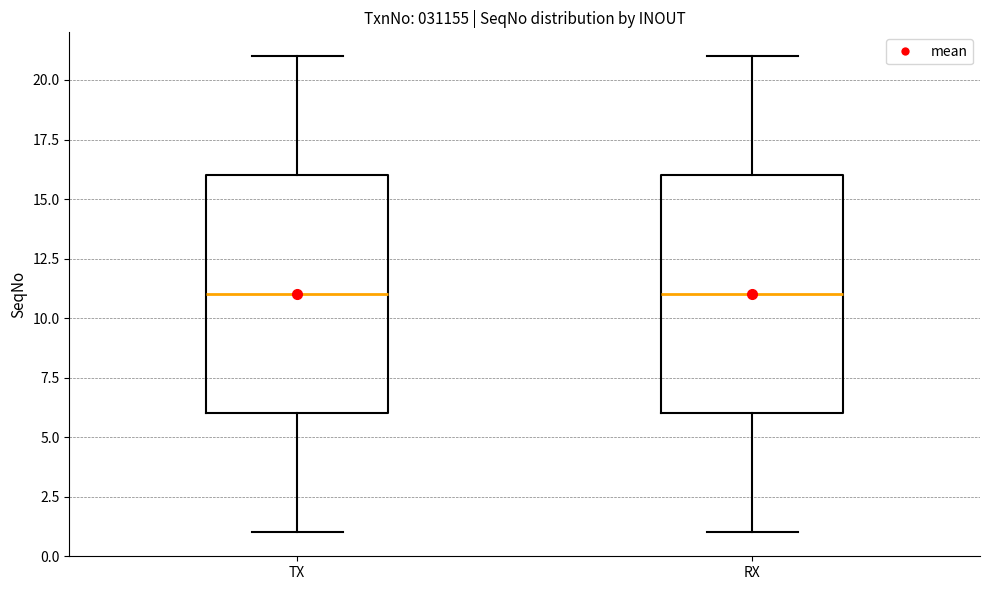

Where is the lower edge of the box for TX on the y-axis? The values are not printed on the chart, so give them approximately, as read against the axis.

6